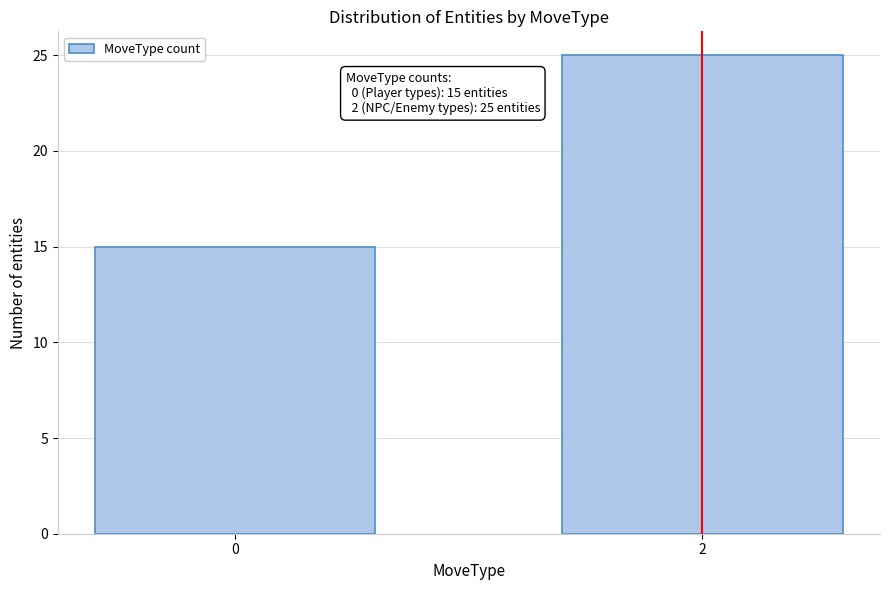

Reading left to right, extract all data points from this chart.

15	25